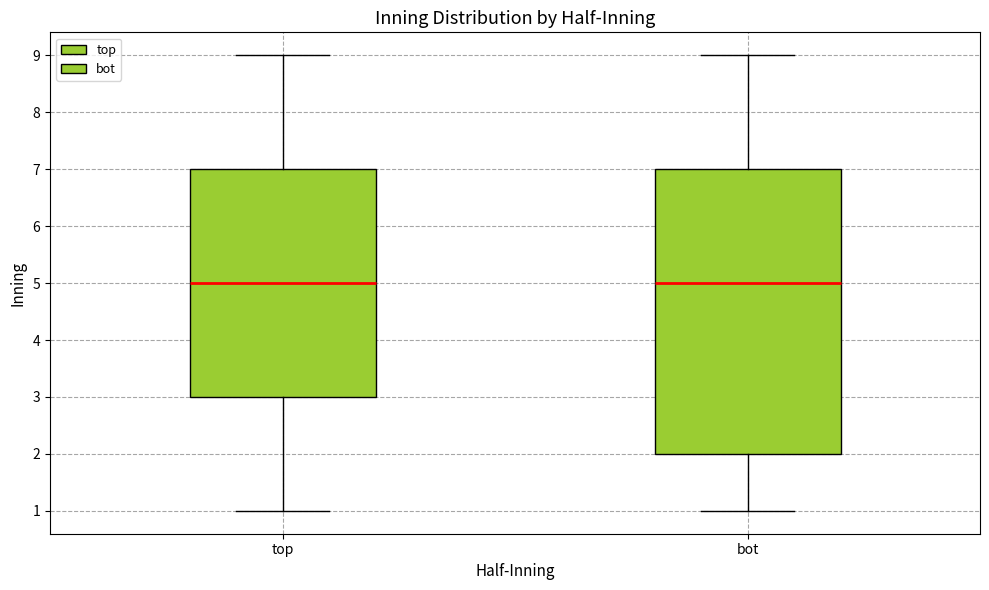

Where does the median line of the box for top sit on the y-axis? The values are not printed on the chart, so give them approximately, as read against the axis.

5